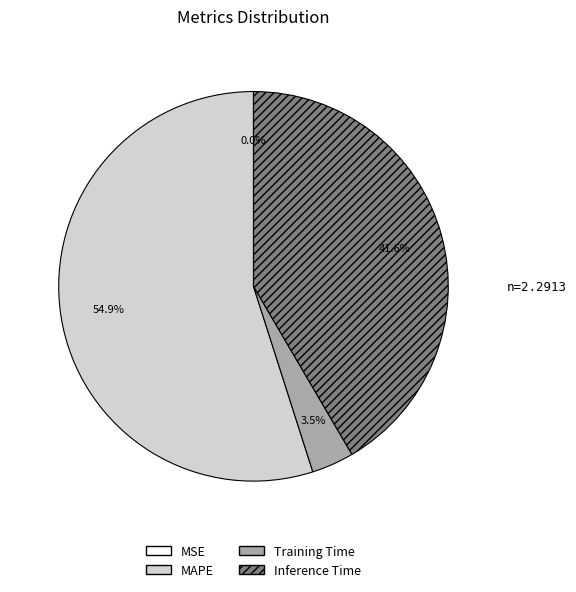

Does MAPE represent more than half of the total?

Yes